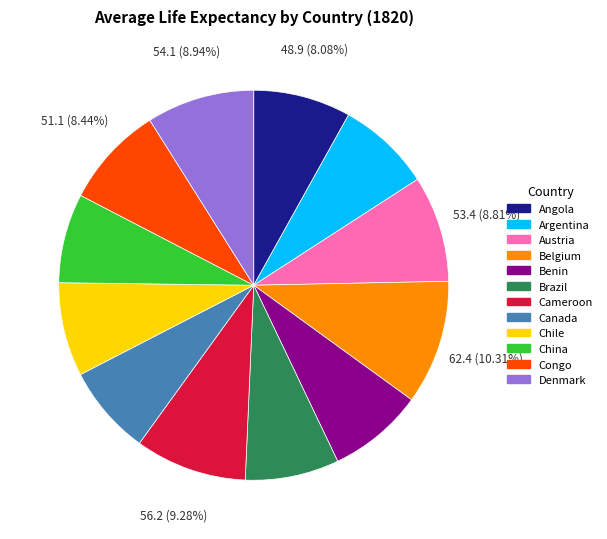

Which slice is the largest?

Belgium